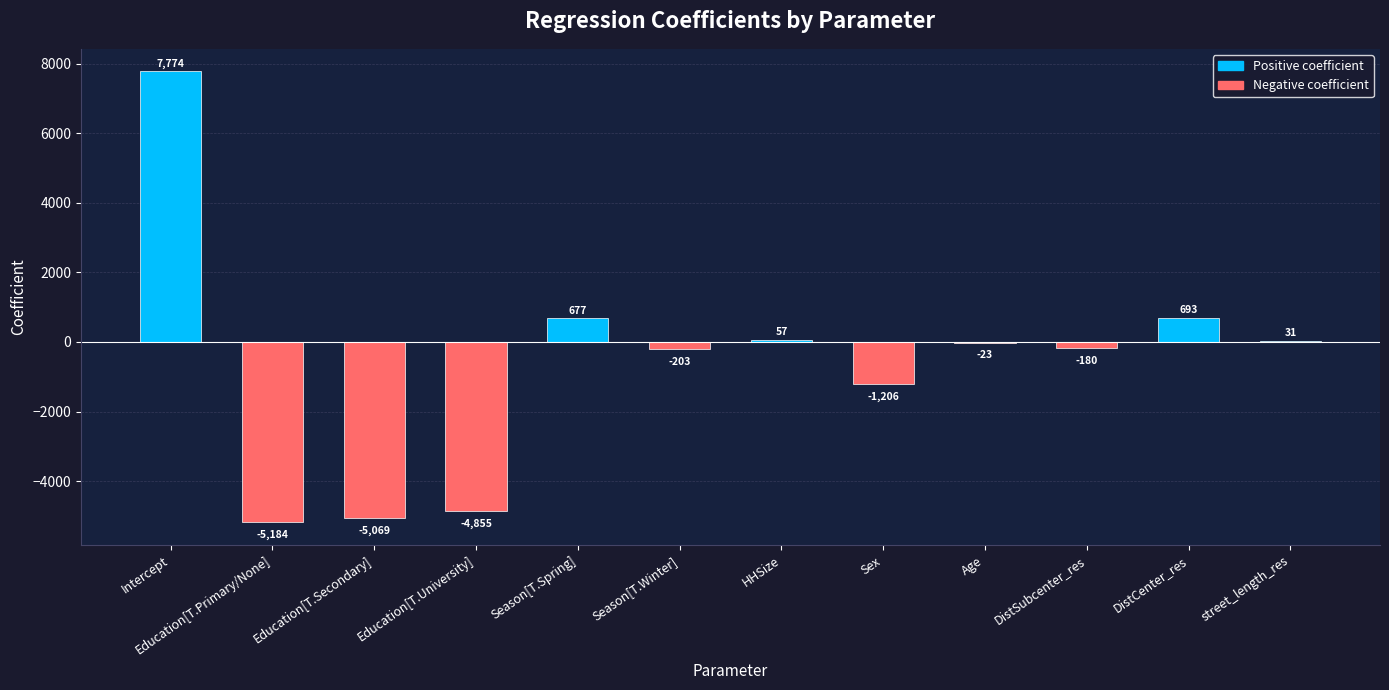

Which category has the highest value across all series?

Intercept